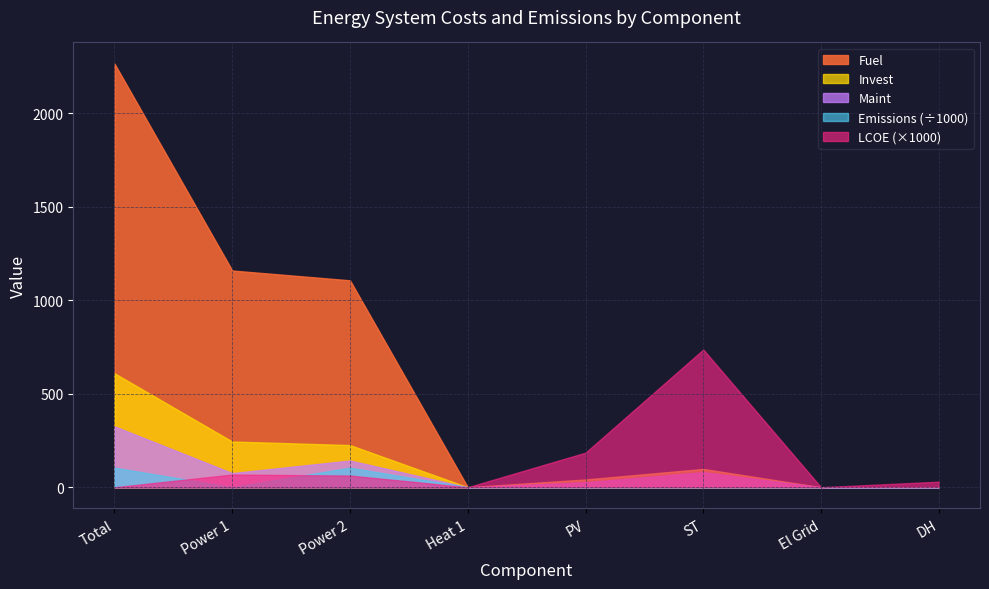

True or false: Maint has a value of 75.5 at Power 1.

True